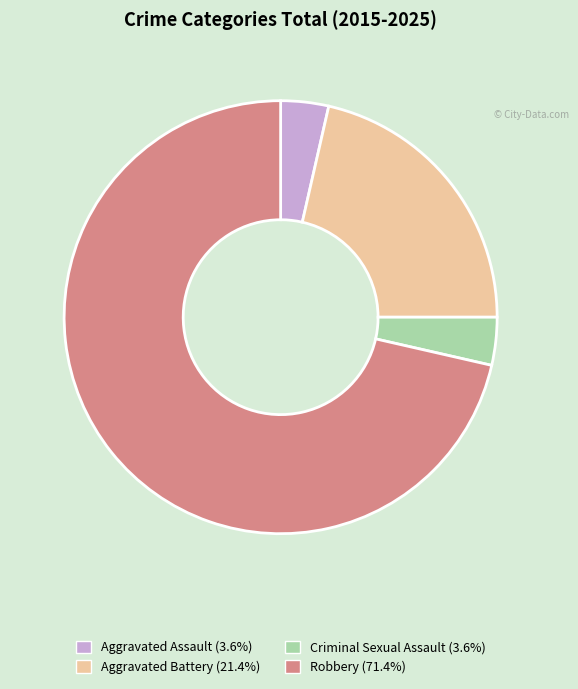

True or false: Robbery accounts for 65% of the total.

False